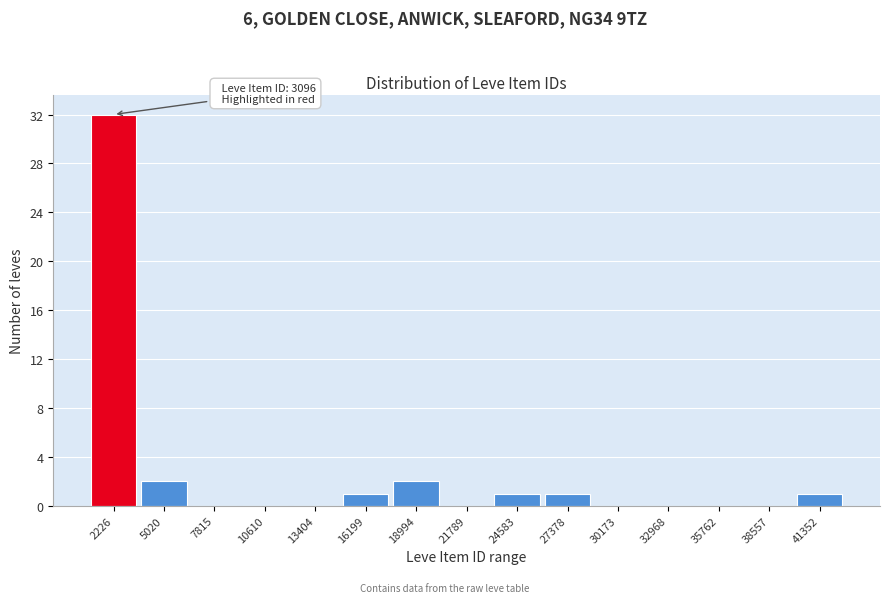

Reading right to left, what are all the values shown in this chart?

41352=1	38557=0	35762=0	32968=0	30173=0	27378=1	24583=1	21789=0	18994=2	16199=1	13404=0	10610=0	7815=0	5020=2	2226=32